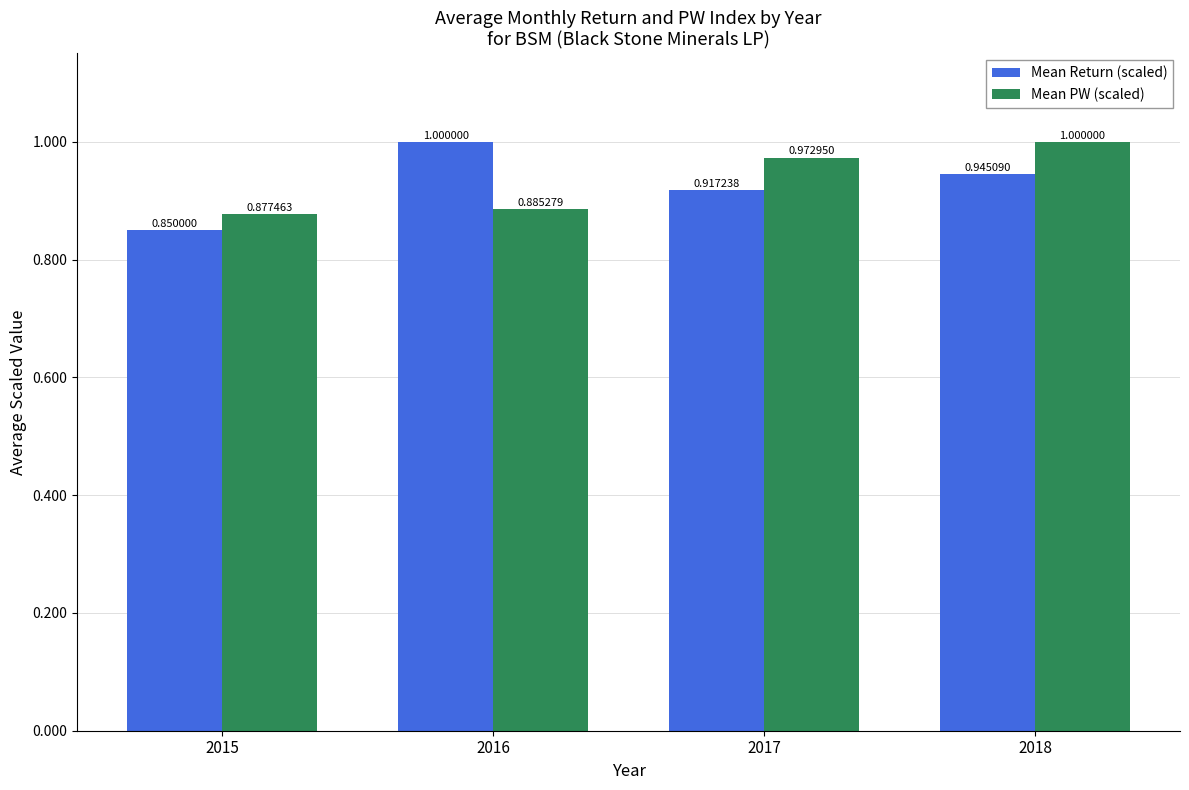

Between 2016 and 2018, which series saw the biggest shift?

Mean PW (scaled)